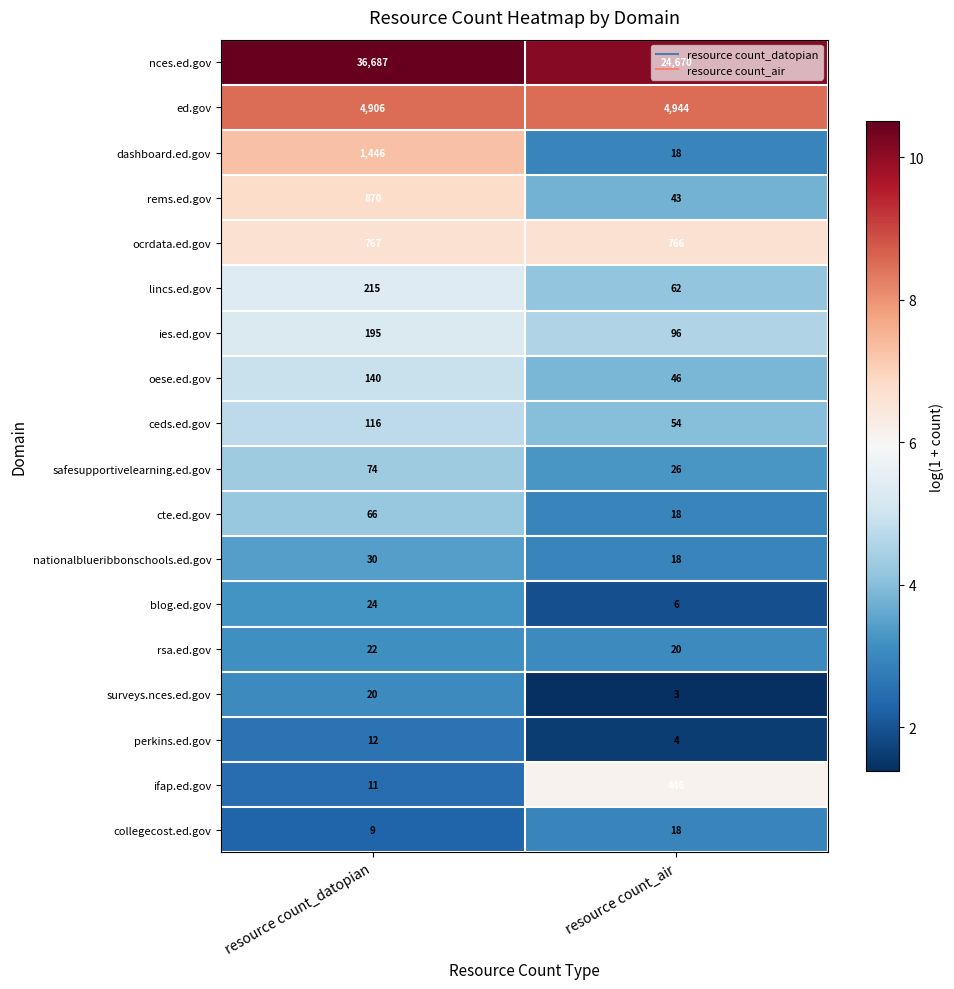

At resource count_datopian, list the series in order from smallest to largest.

collegecost.ed.gov, ifap.ed.gov, perkins.ed.gov, surveys.nces.ed.gov, rsa.ed.gov, blog.ed.gov, nationalblueribbonschools.ed.gov, cte.ed.gov, safesupportivelearning.ed.gov, ceds.ed.gov, oese.ed.gov, ies.ed.gov, lincs.ed.gov, ocrdata.ed.gov, rems.ed.gov, dashboard.ed.gov, ed.gov, nces.ed.gov